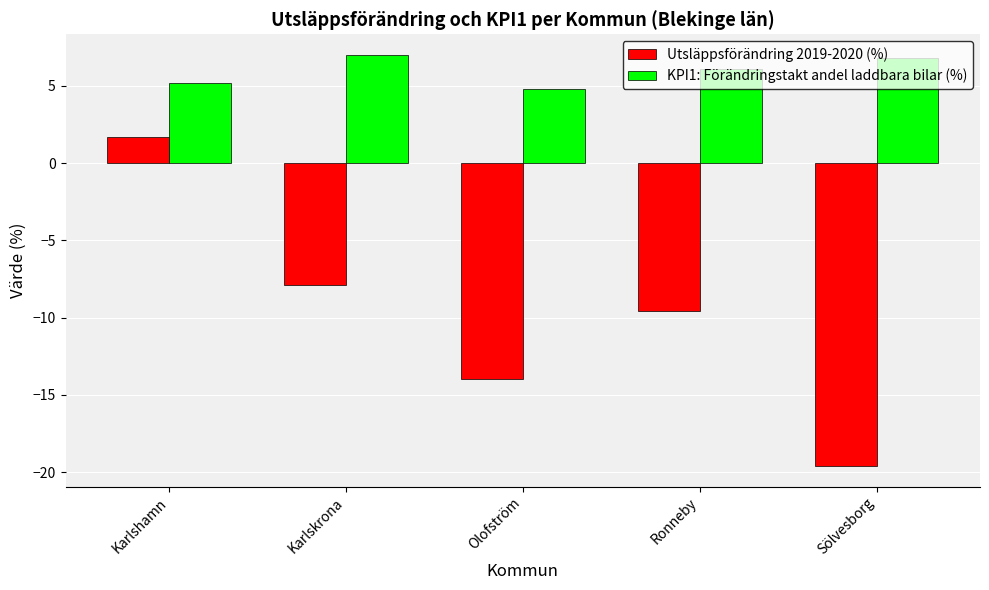

What is the label of the 2nd bar from the right?

Ronneby